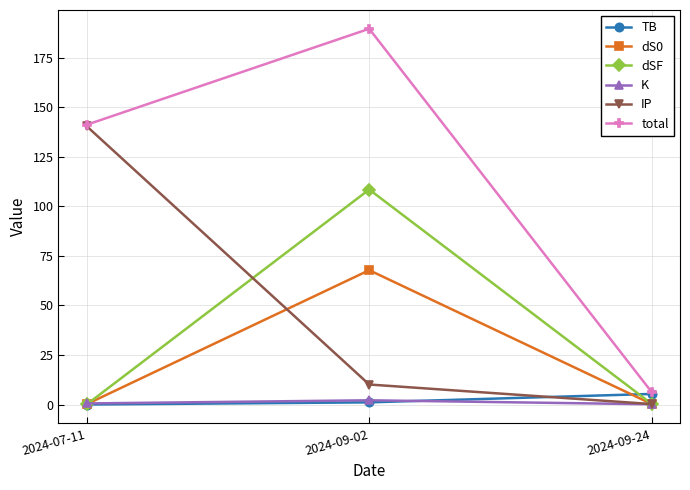

What is the maximum value for TB?

5.3